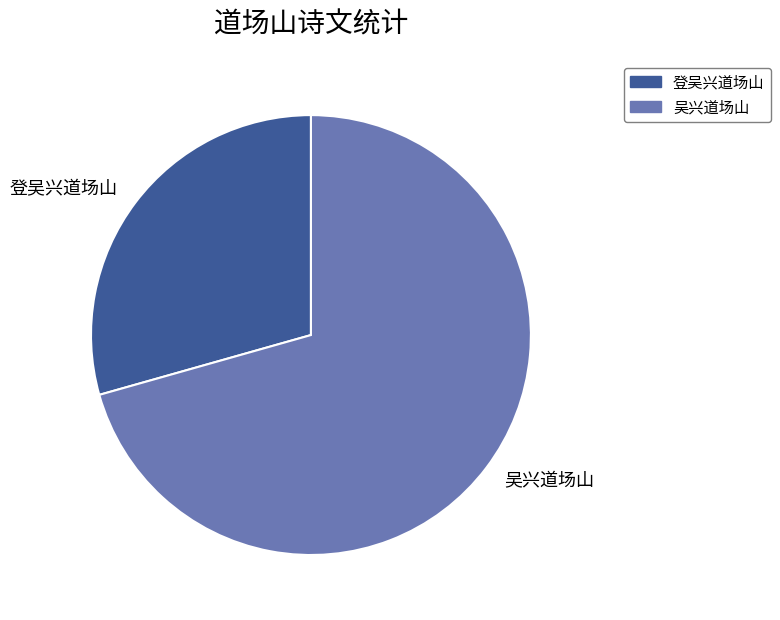

Is it true that 吴兴道场山 is 71% of the pie?

True